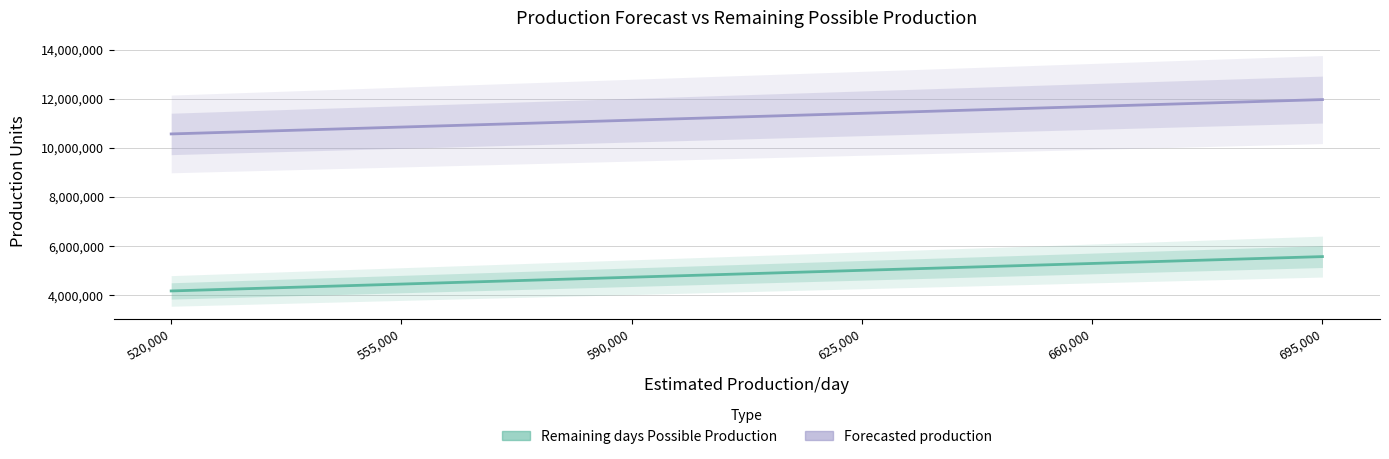

What is the maximum value for Remaining days Possible Production?

5560000